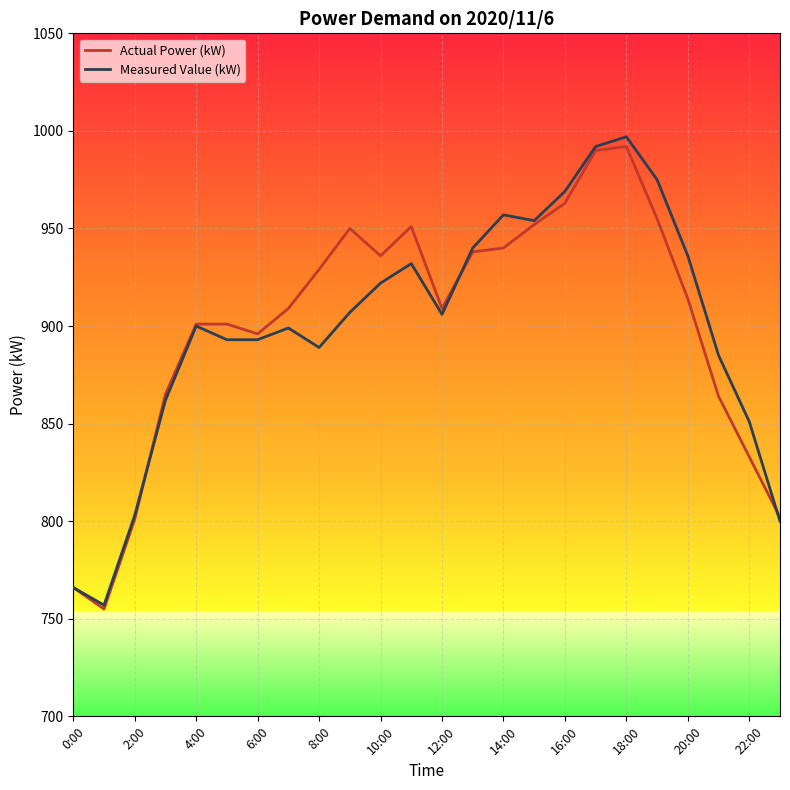

What is the smallest value displayed?

755